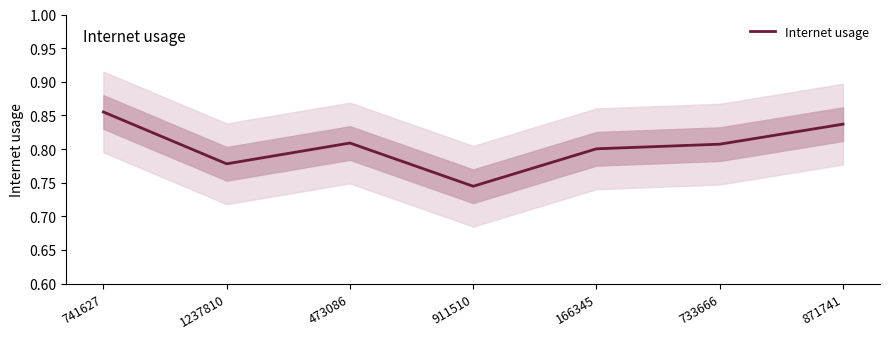

List the labels in order of value, smallest first.

911510, 1237810, 166345, 733666, 473086, 871741, 741627